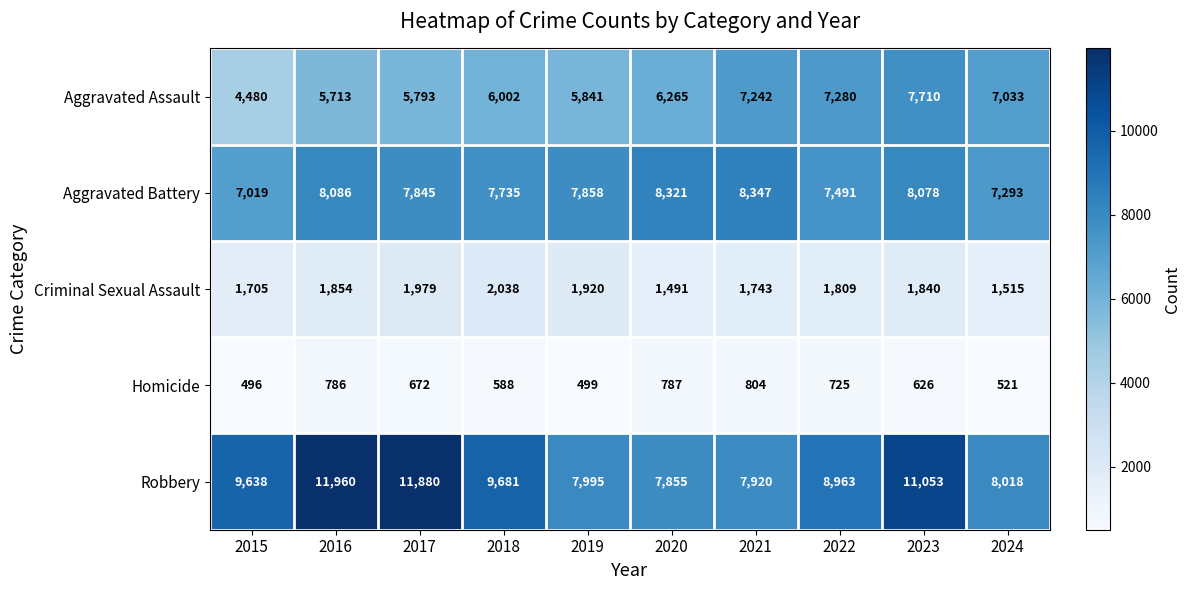

List the series in order of their peak value, lowest first.

Homicide, Criminal Sexual Assault, Aggravated Assault, Aggravated Battery, Robbery